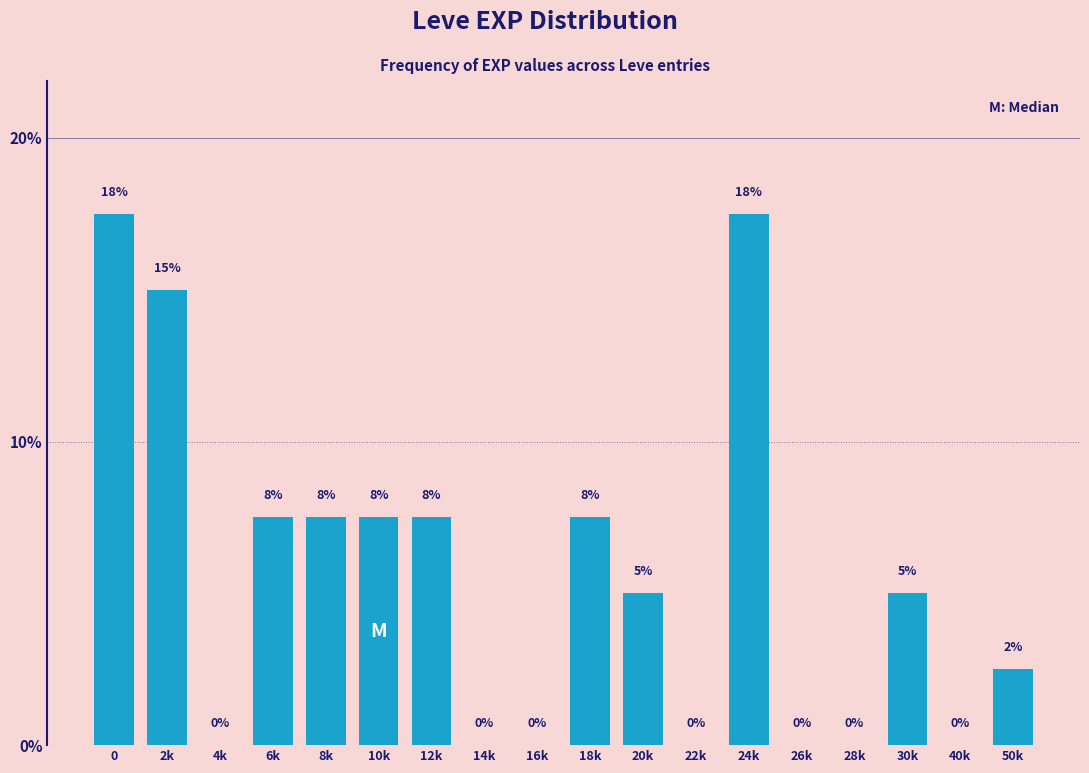

What is the greatest value displayed?

17.5